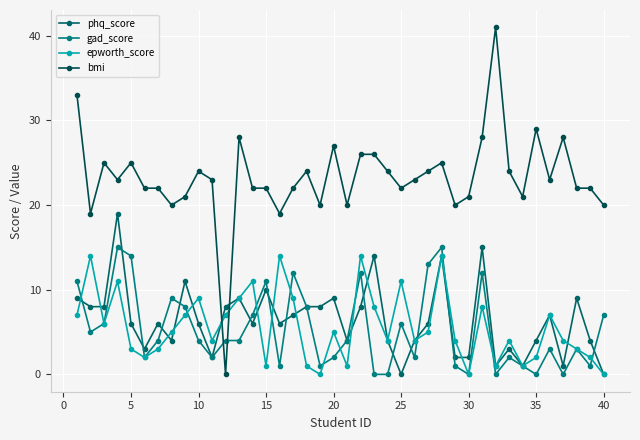

At how many categories does at least one series exceed 12?

39